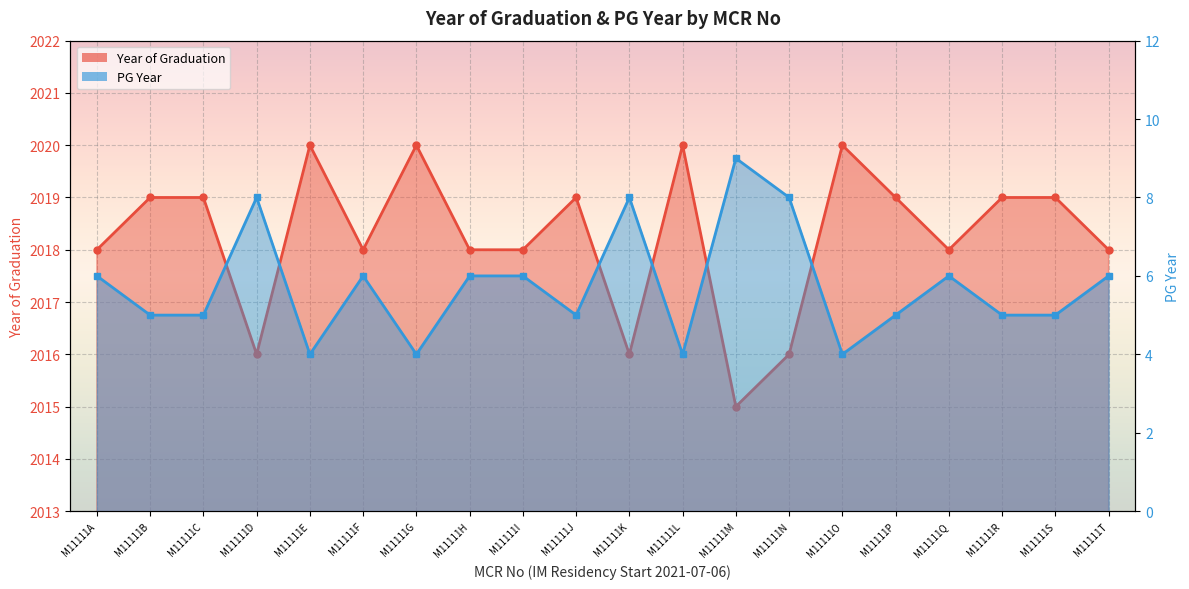

The Year of Graduation series shows 2016 at M11111K. True or false?

True